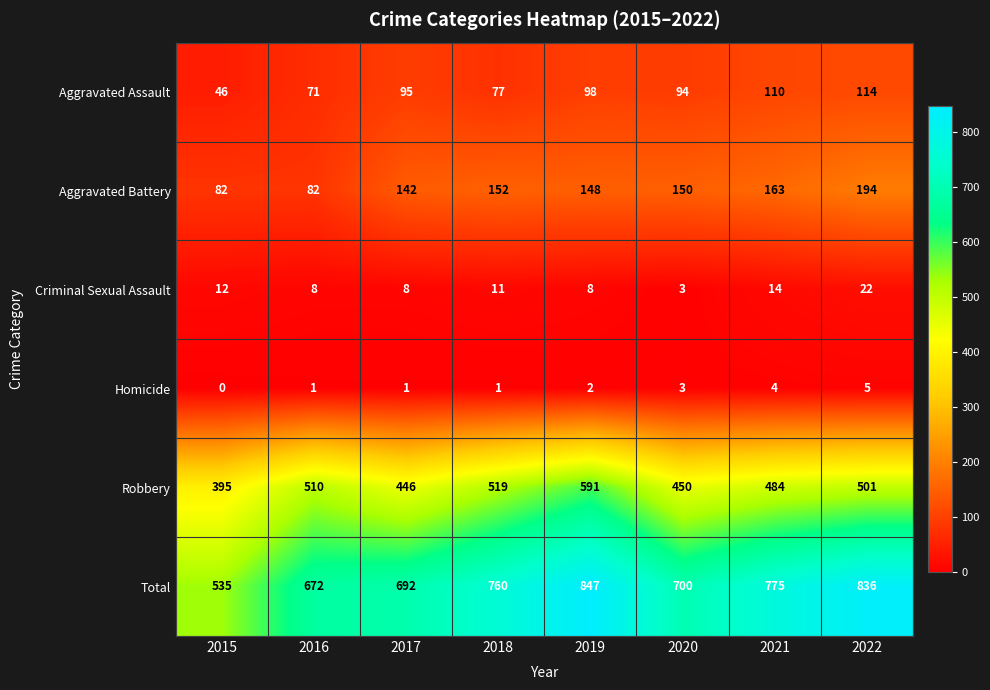

Count the number of categories in the chart.

8